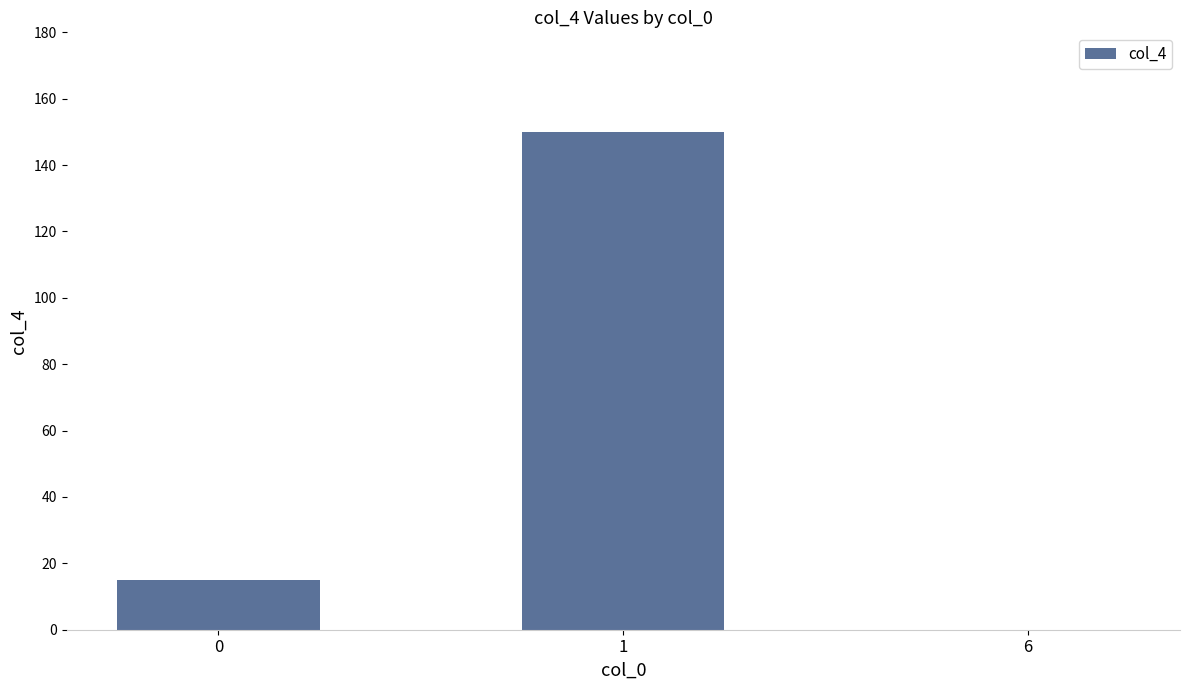

Reading left to right, list all the values displayed in this chart.

15	150	0